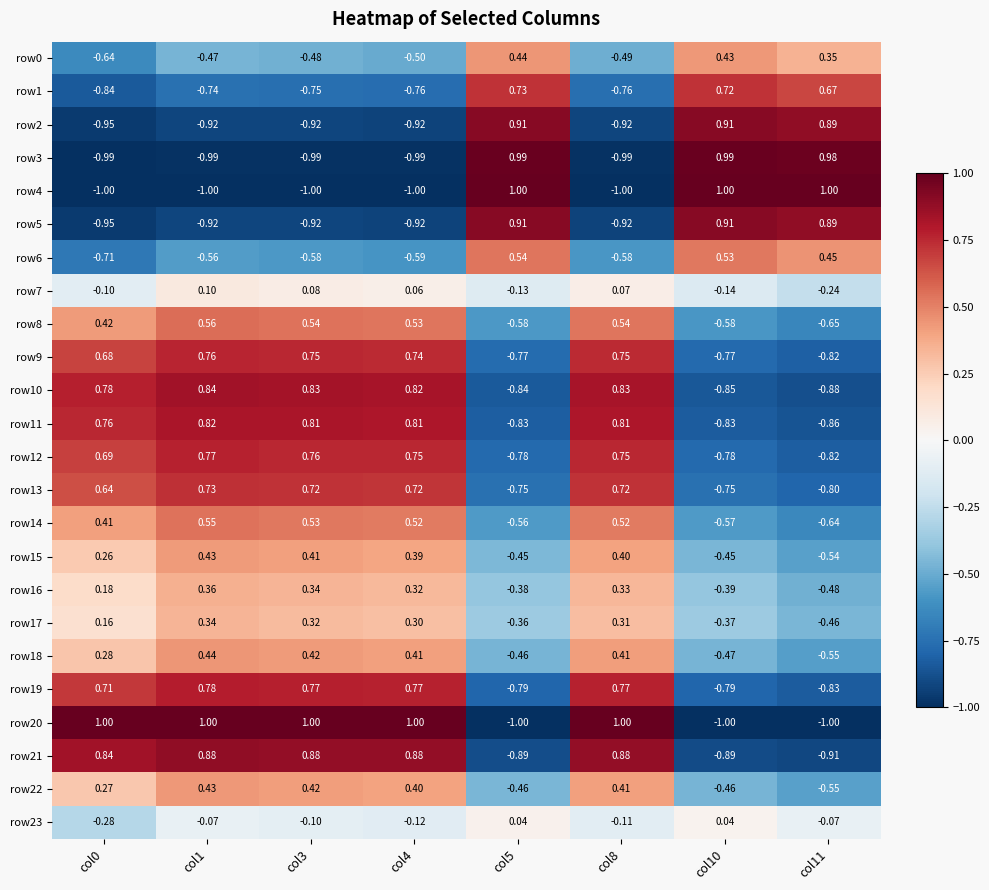

Is the value of row7 at col10 greater than the value of row10 at col10?

Yes